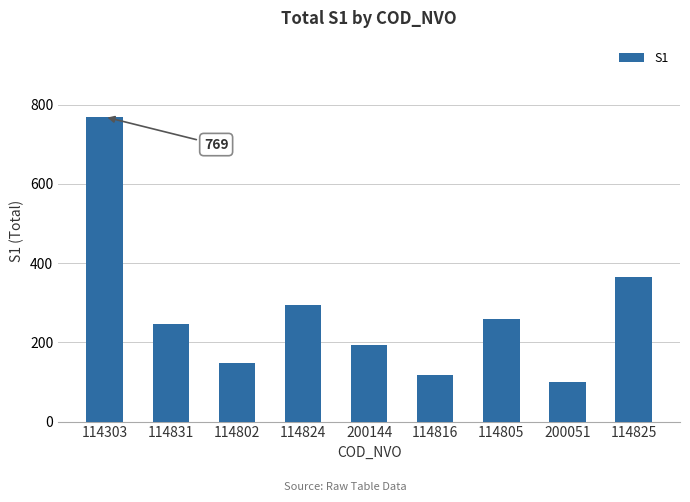

What is the difference between the values at 114805 and 200144?

67